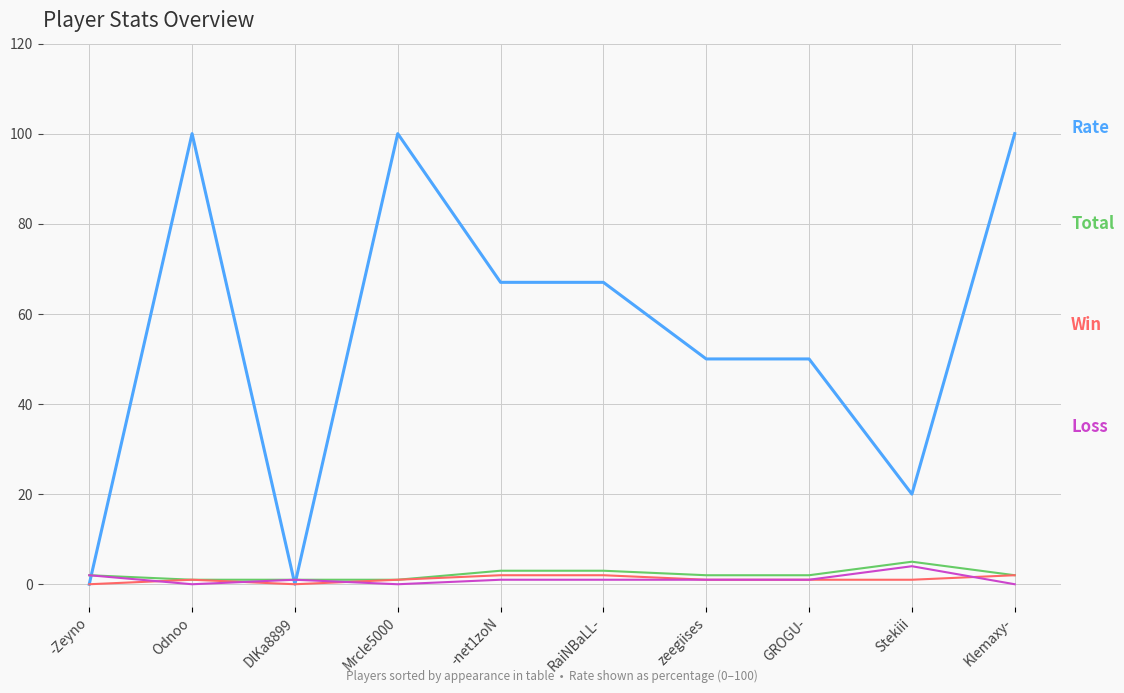

What is the greatest value displayed?

100